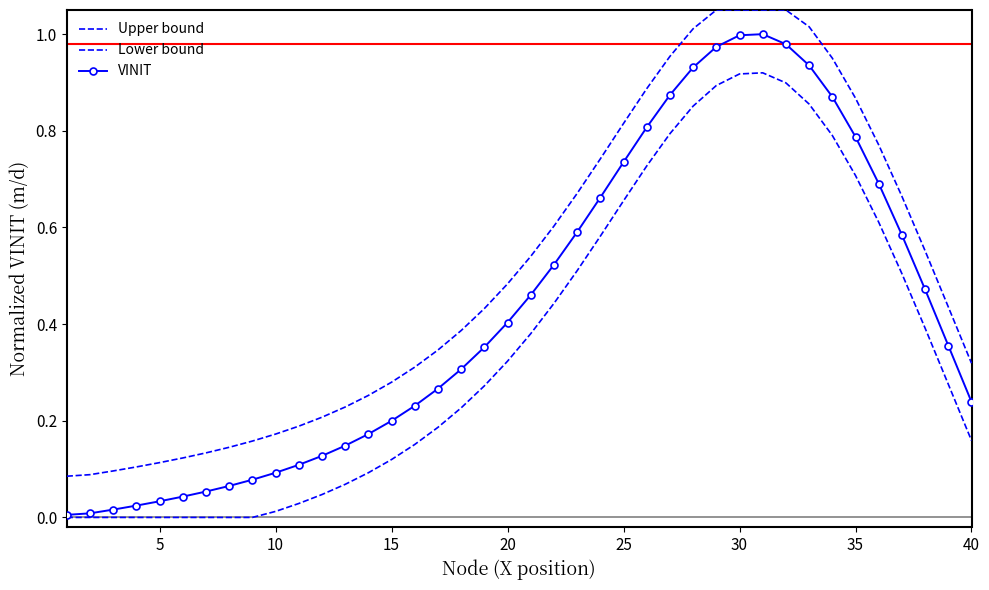

List the series in order of their peak value, highest first.

Upper bound, VINIT, Lower bound